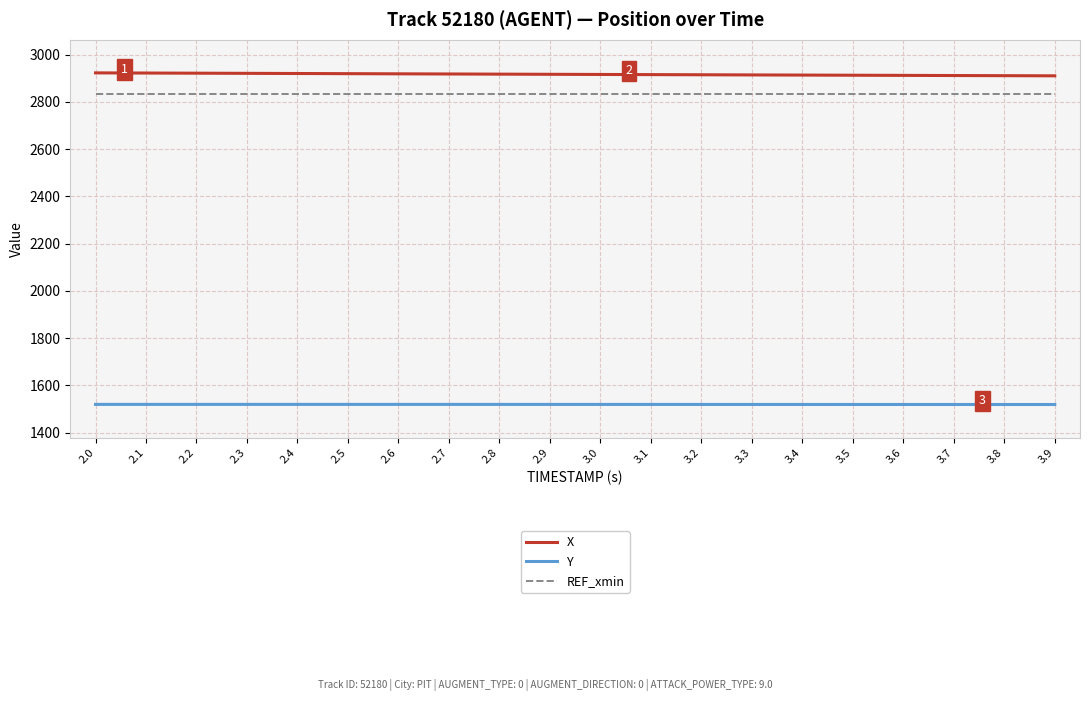

How many lines are shown in the chart?

3